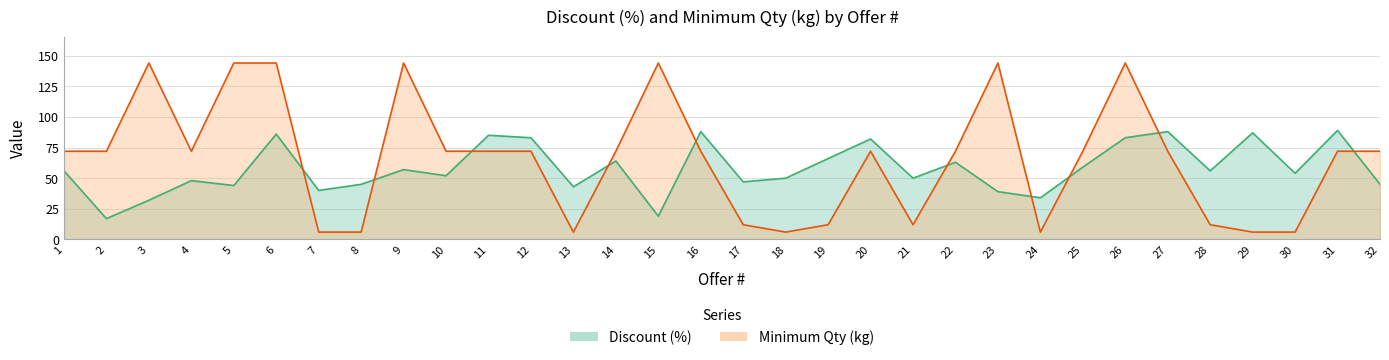

Which series has the largest range (max minus min)?

Minimum Qty (kg)